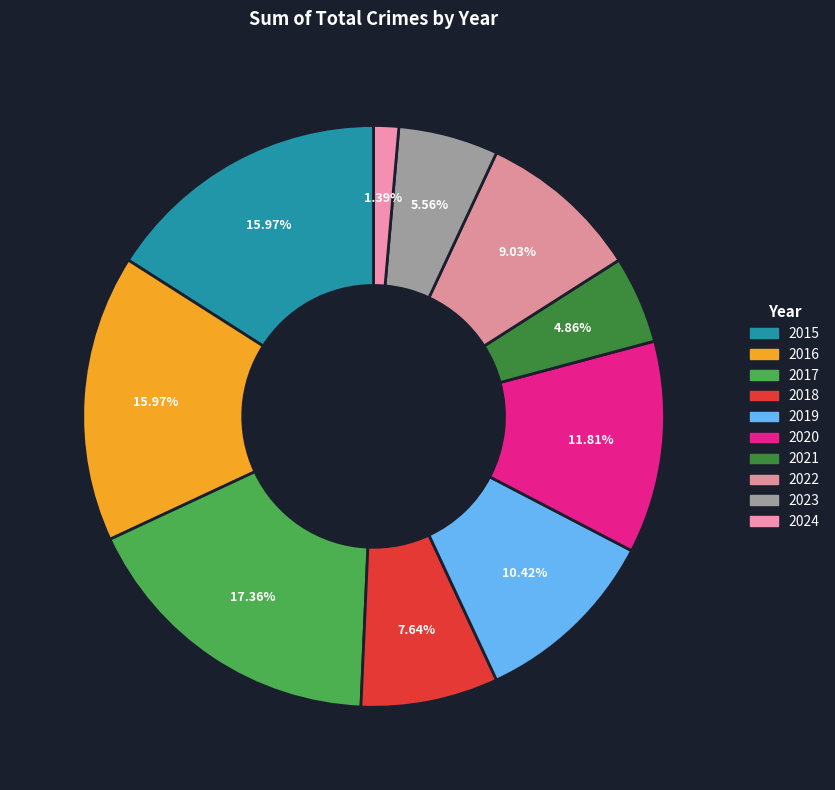

Count the number of slices in the pie.

10